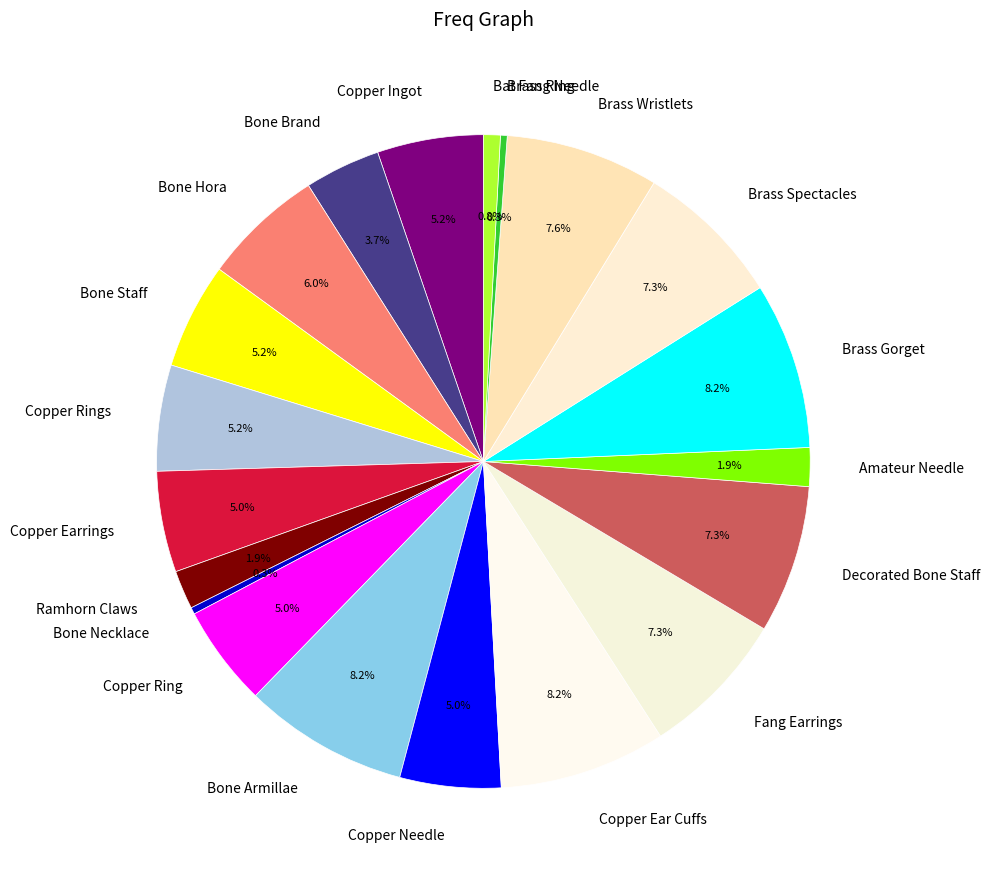

How many segments does this pie chart have?

20